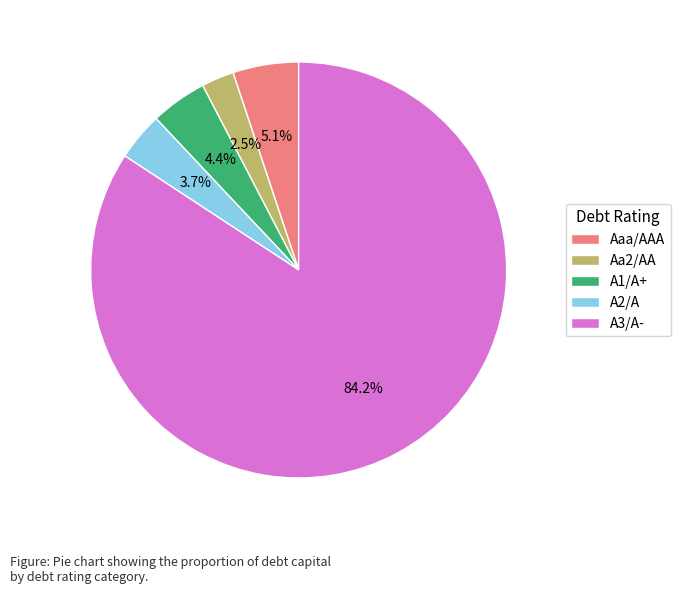

Does any single category account for the majority?

Yes